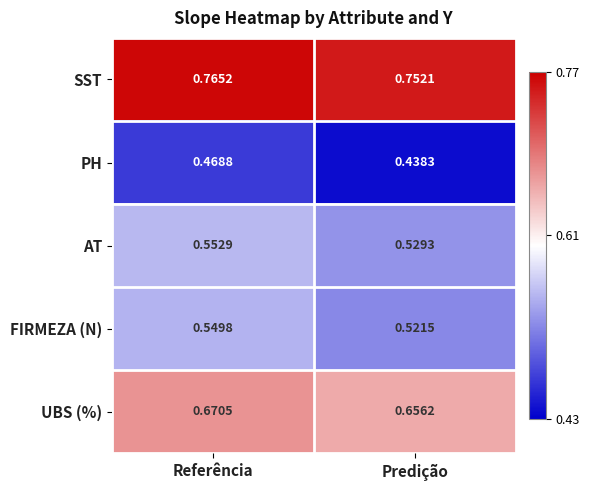

At which category is the sum across all series the highest?

Referência